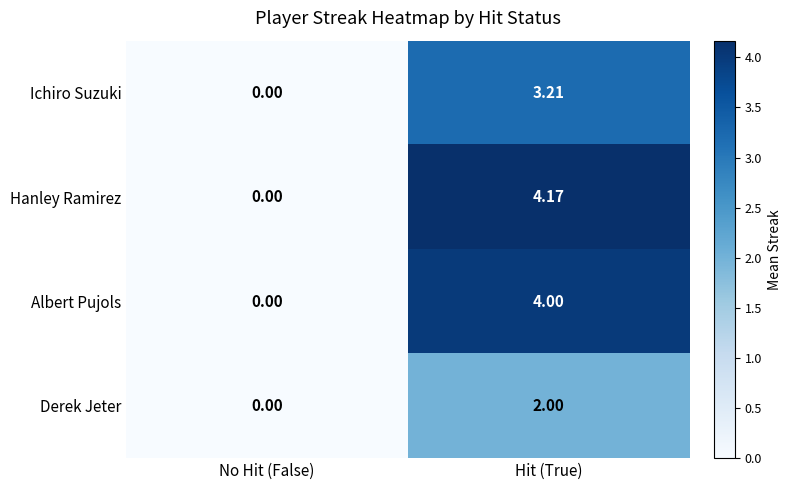

Which category has the lowest value in the Derek Jeter series?

No Hit (False)